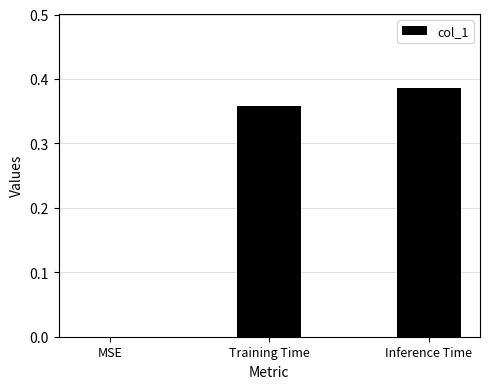

The chart shows a value of -0.2 at MSE. True or false?

False